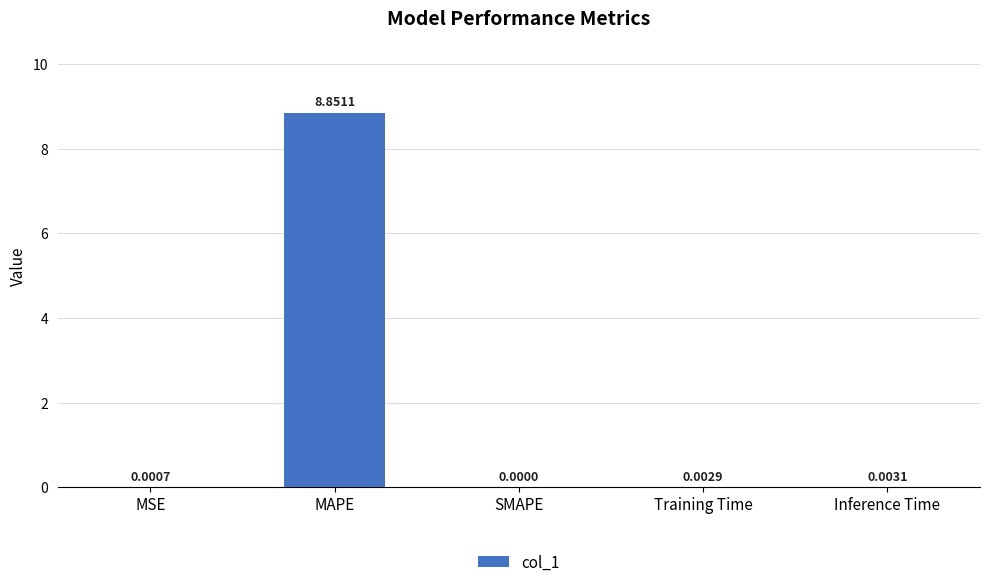

Between Inference Time and MAPE, which is larger?

MAPE